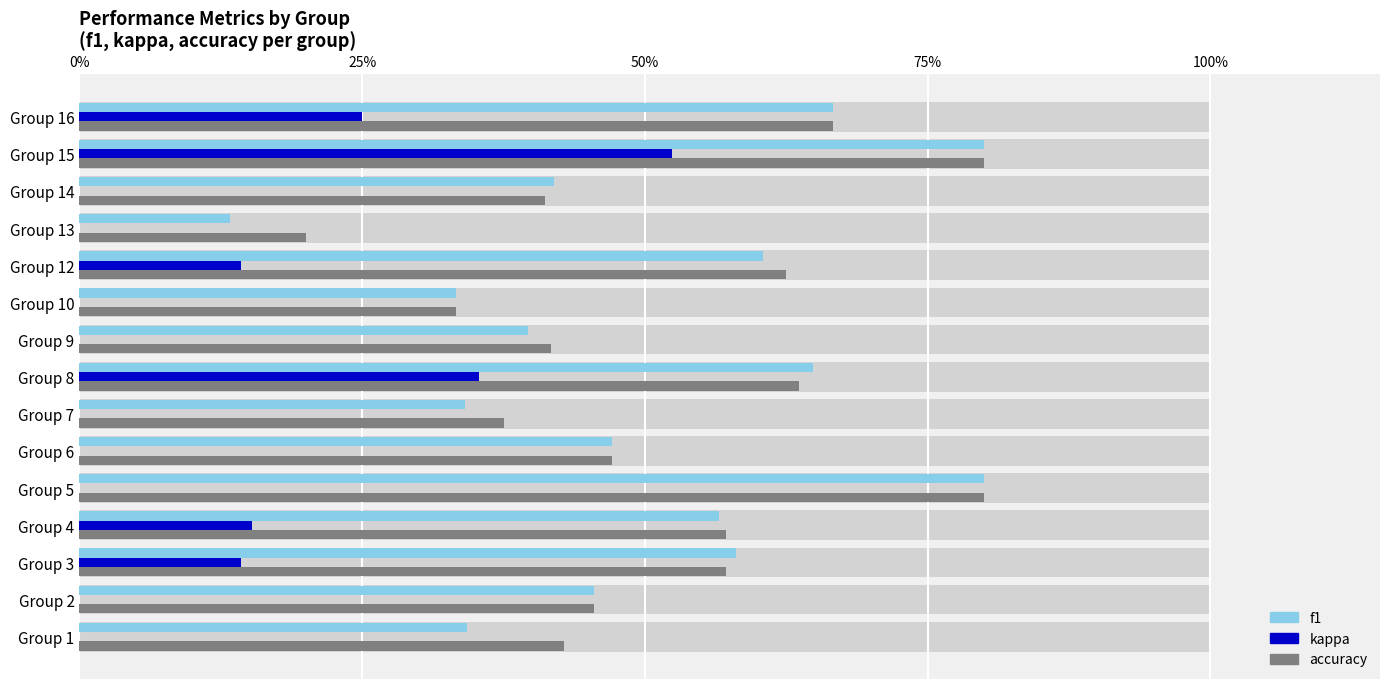

Which series has the widest spread of values?

f1